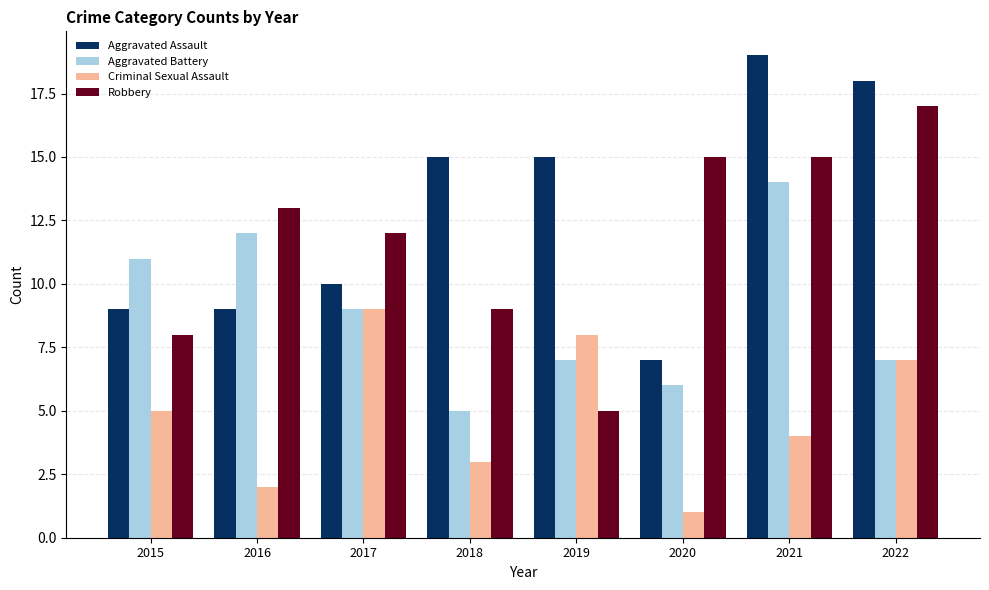

What is the difference between the highest and lowest values at 2016?

11